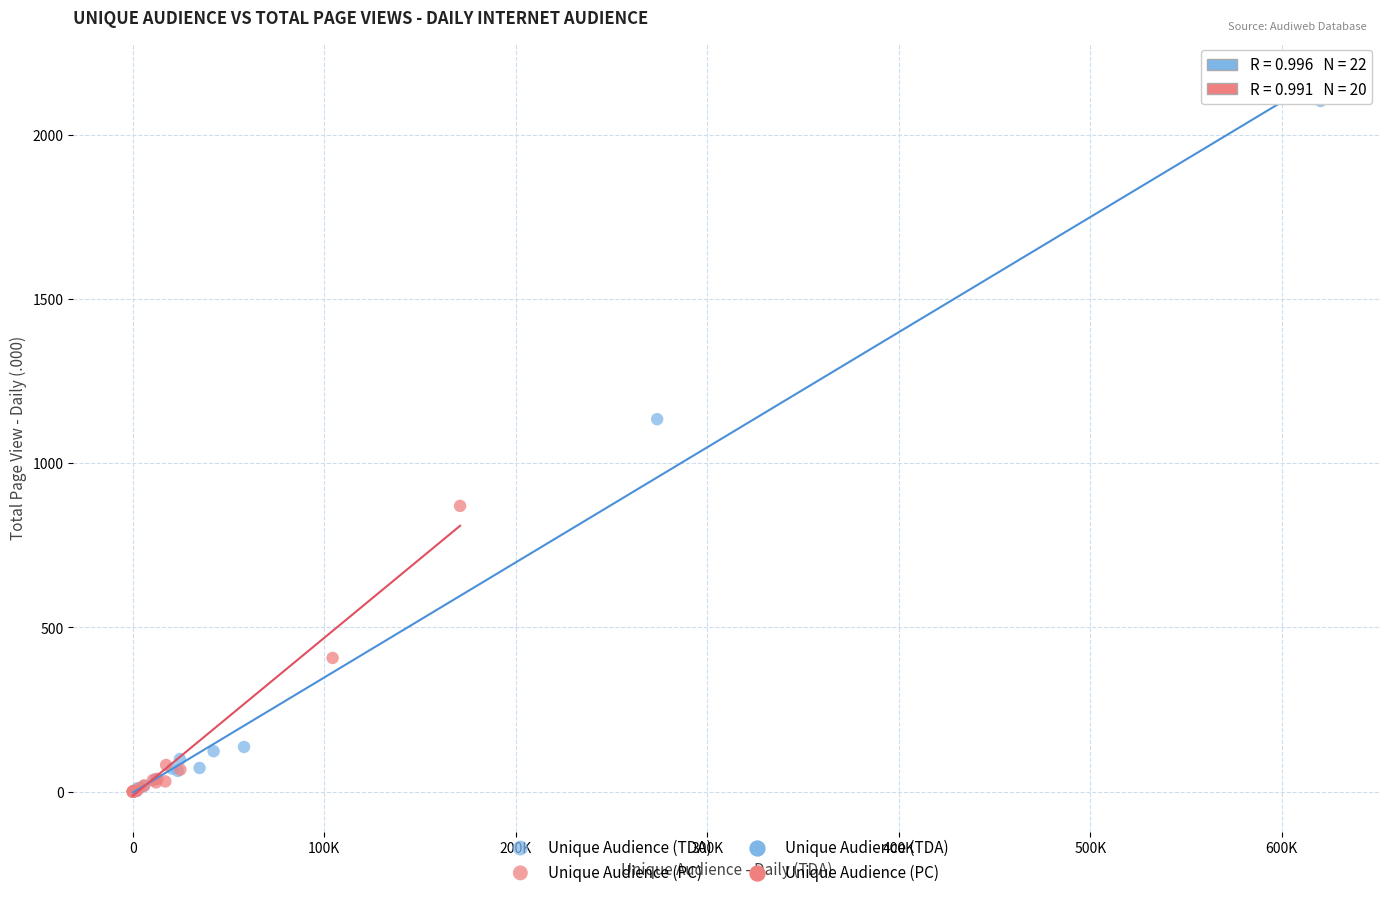

Which series contains the highest Y value?

Unique Audience (TDA)